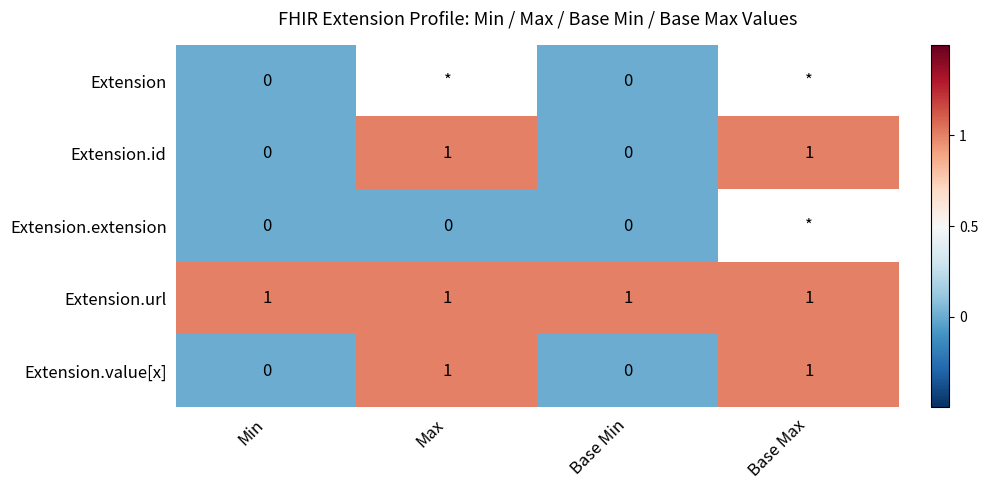

What is the total value across all series at Base Min?

1